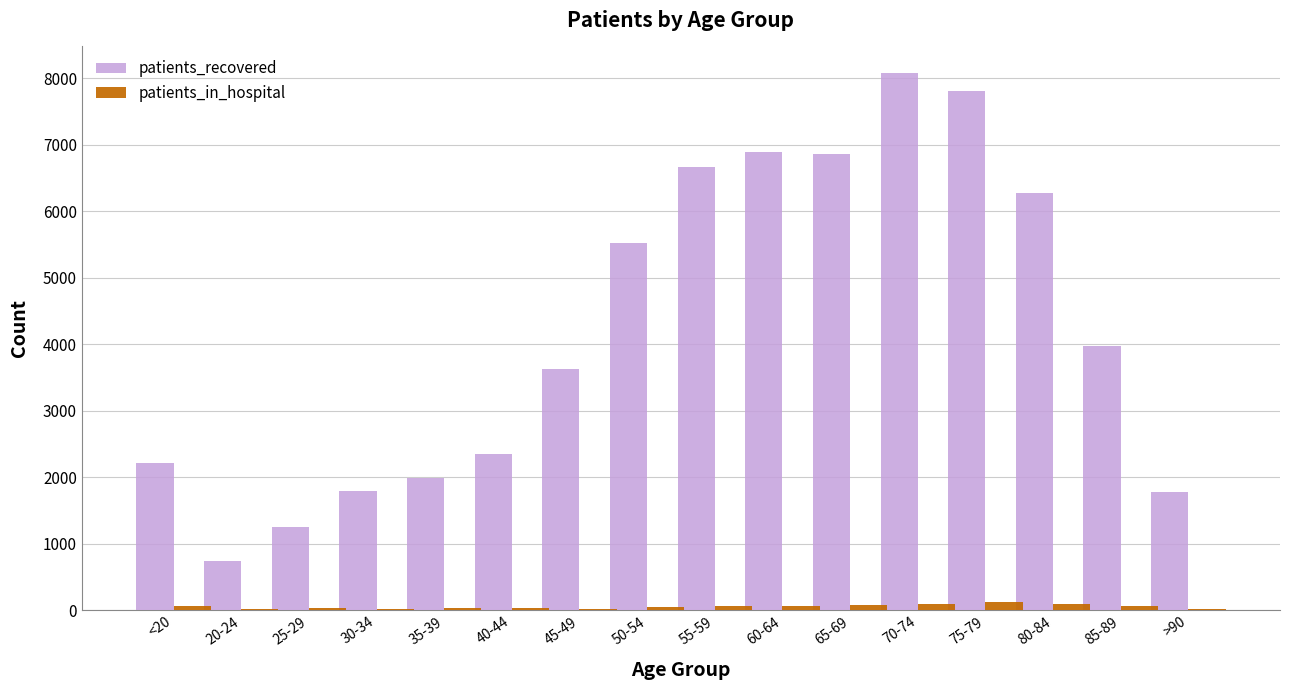

What is the greatest value displayed?

8072